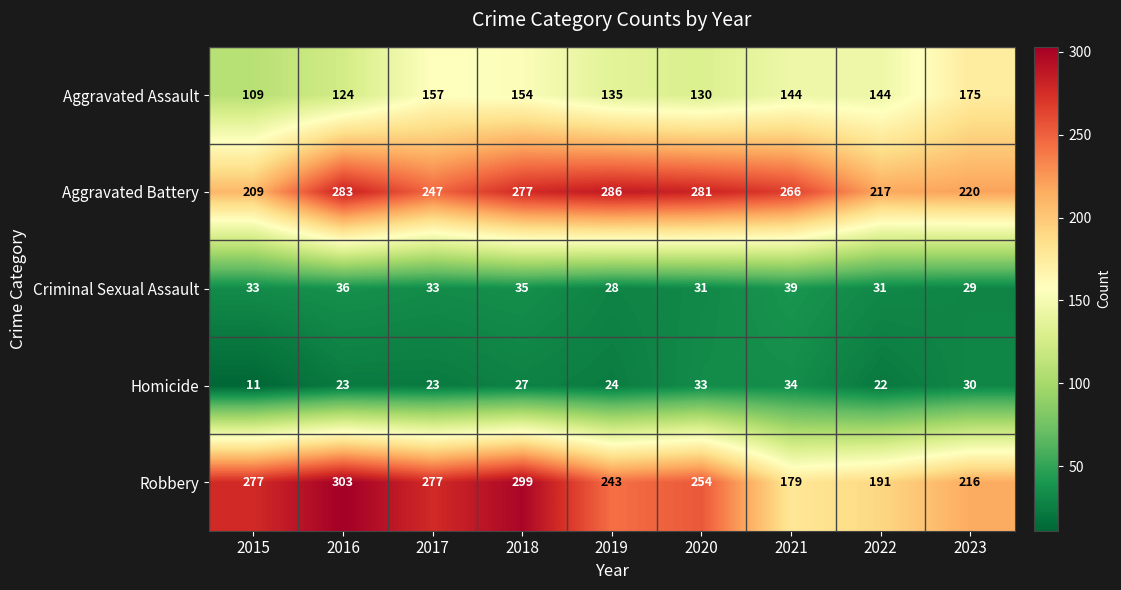

What is the spread (max minus min) of values at 2019?

262